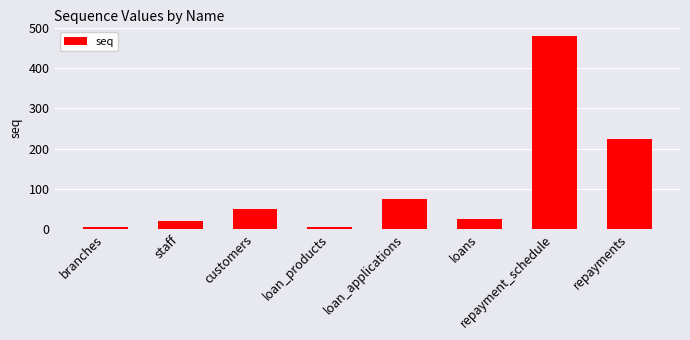

What is the label of the 4th bar from the left?

loan_products